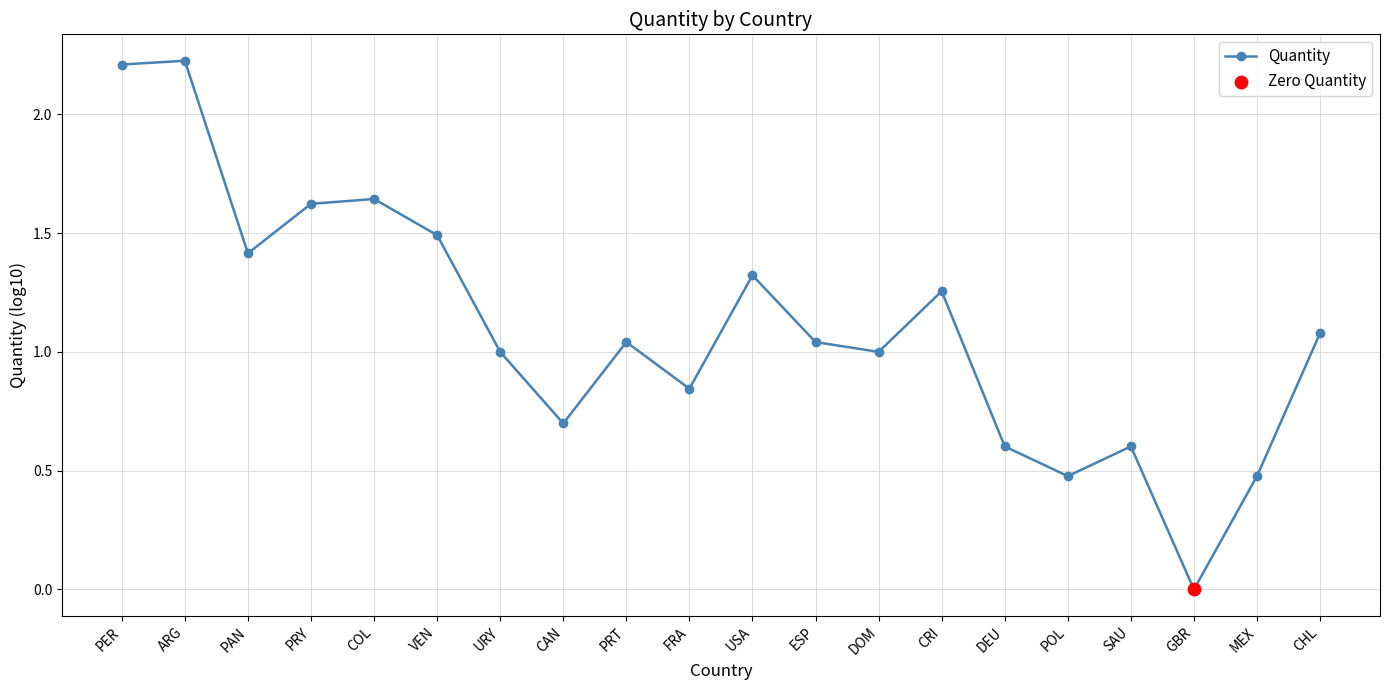

What is the change in value from PER to DOM?

-1.2